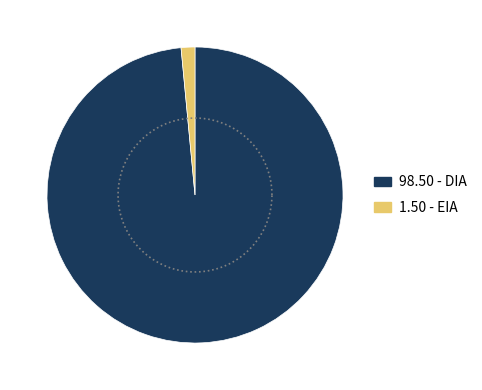

Does EIA represent more than half of the total?

No